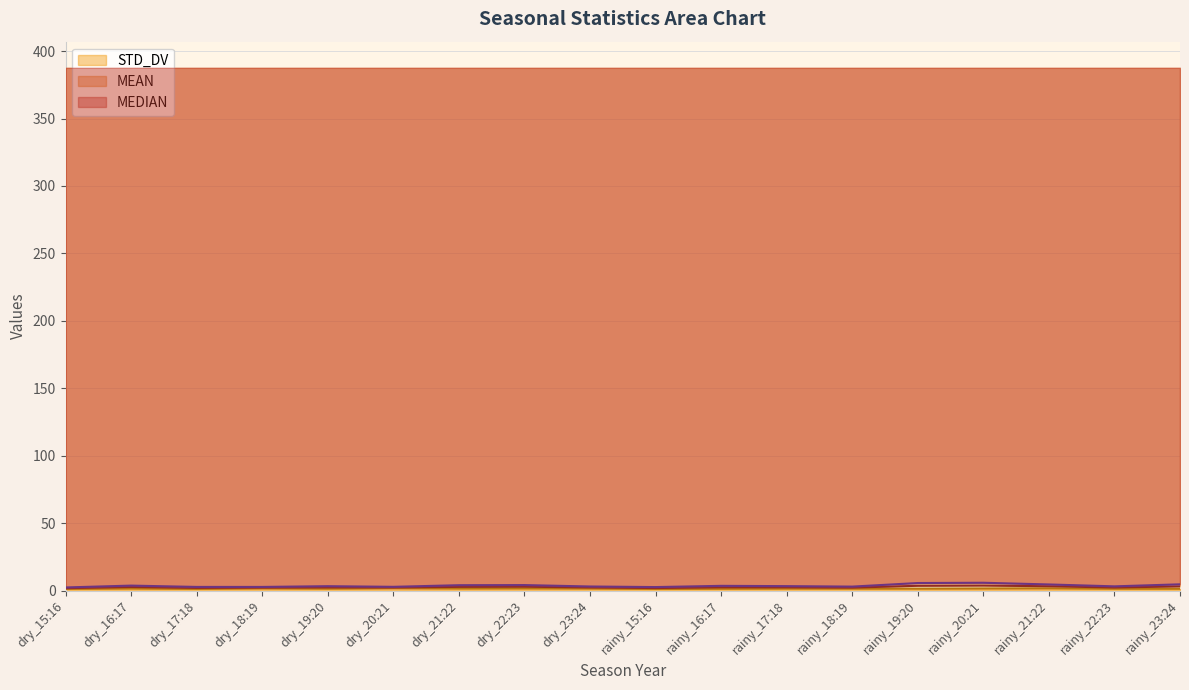

How many values in the MEAN series exceed 3?

11